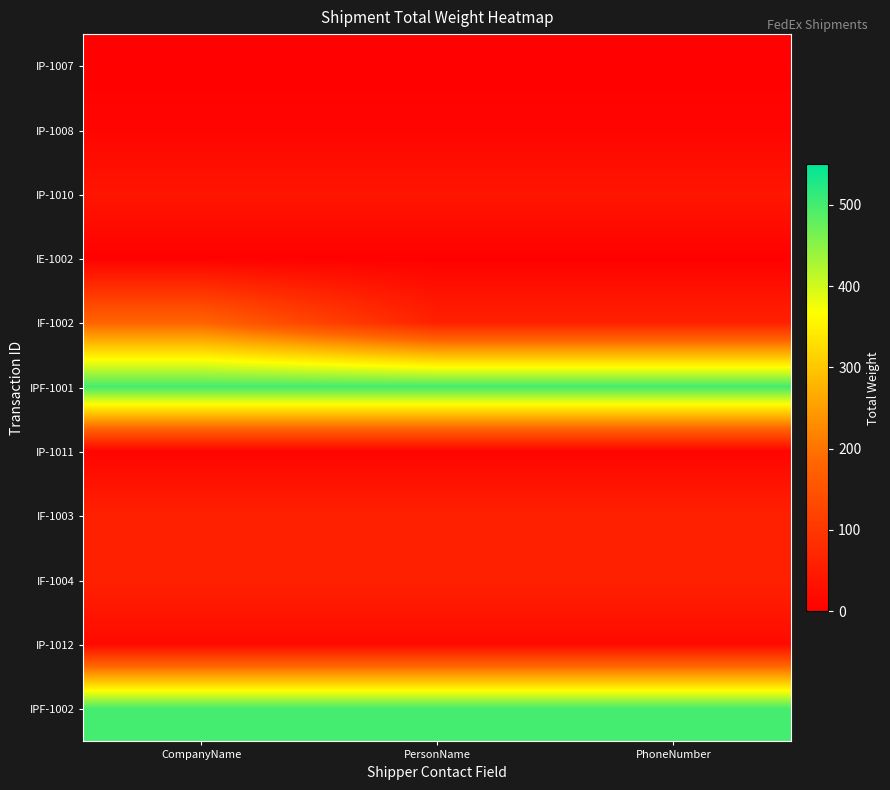

At which category does the chart reach its peak across all series?

CompanyName